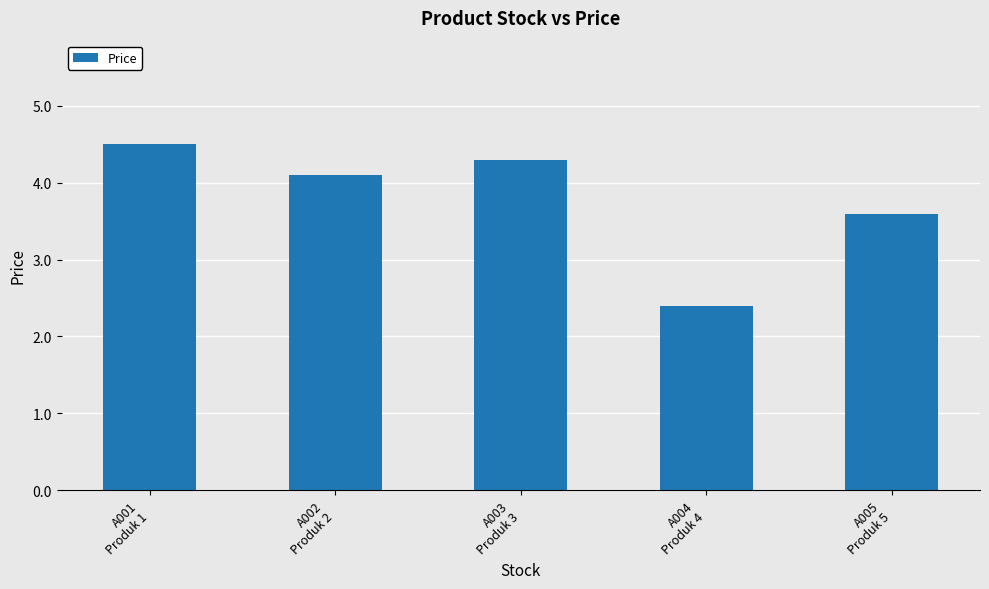

True or false: the data shows 1.0 at A001
Produk 1.

False